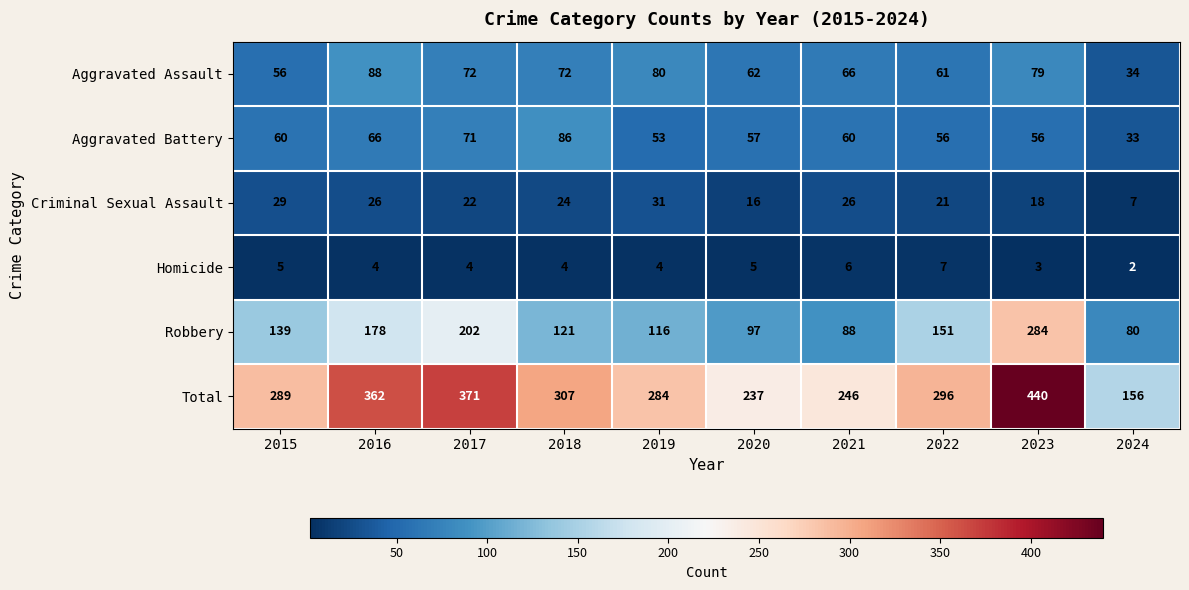

Which series has the widest spread of values?

Total